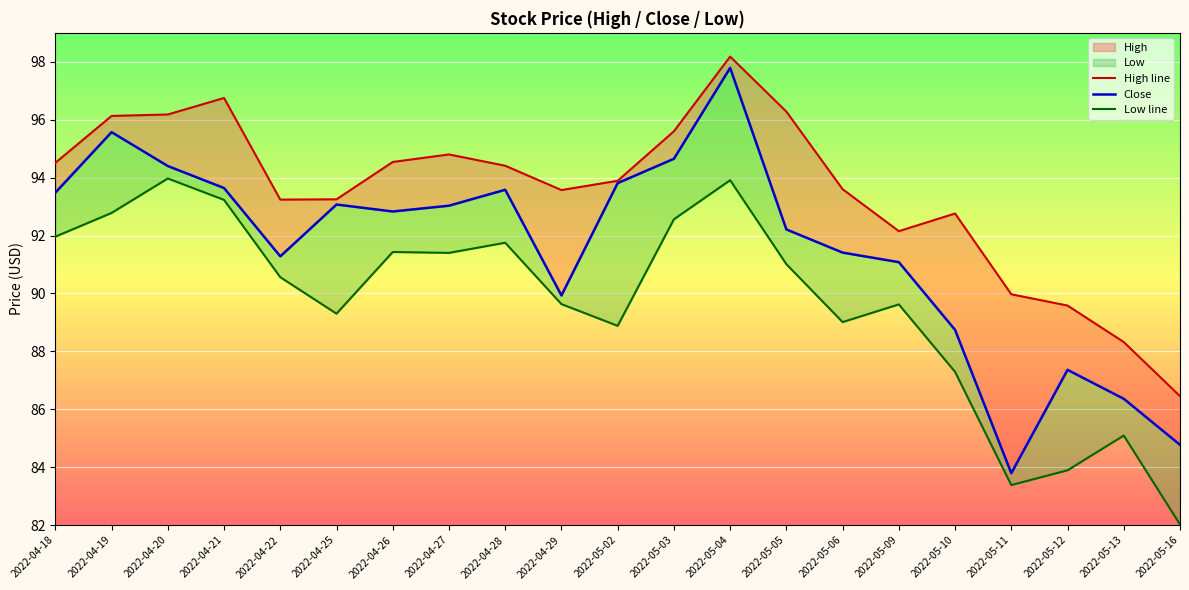

What is the approximate value of Close at 2022-05-04?

97.8